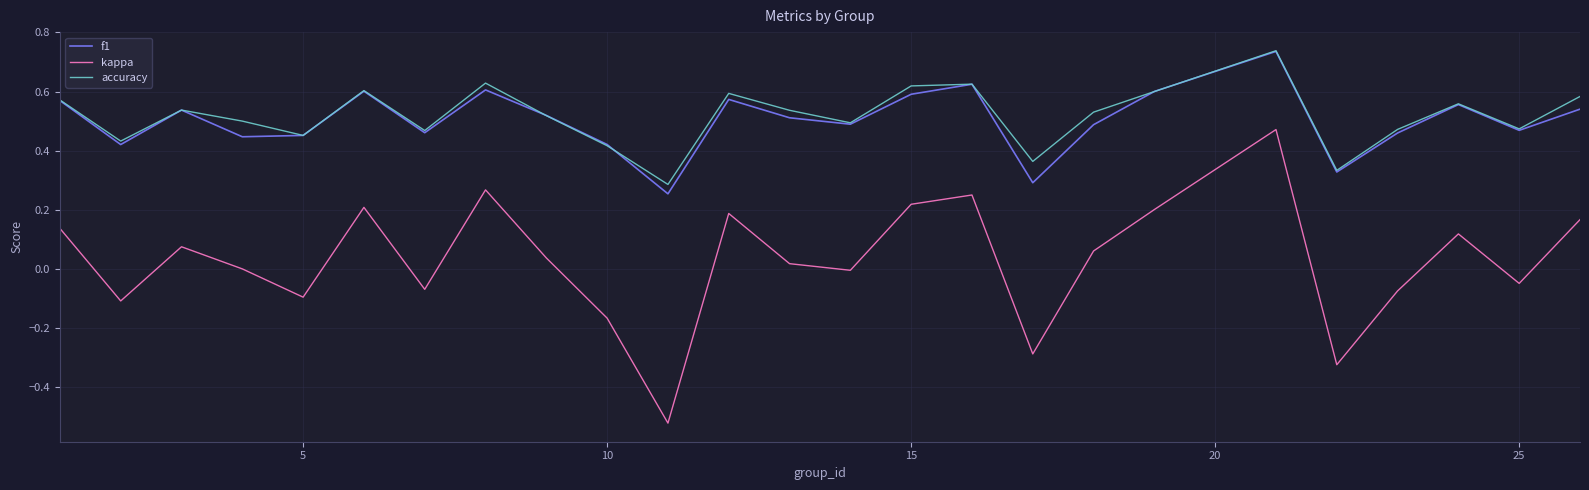

True or false: accuracy and kappa cross at least once.

False